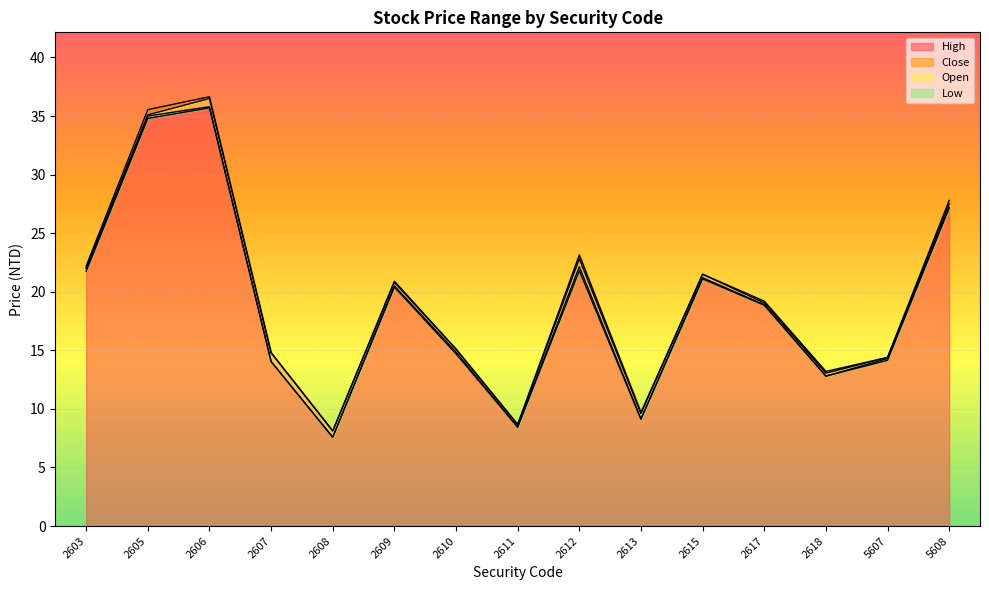

At which category is the sum across all series the highest?

2606